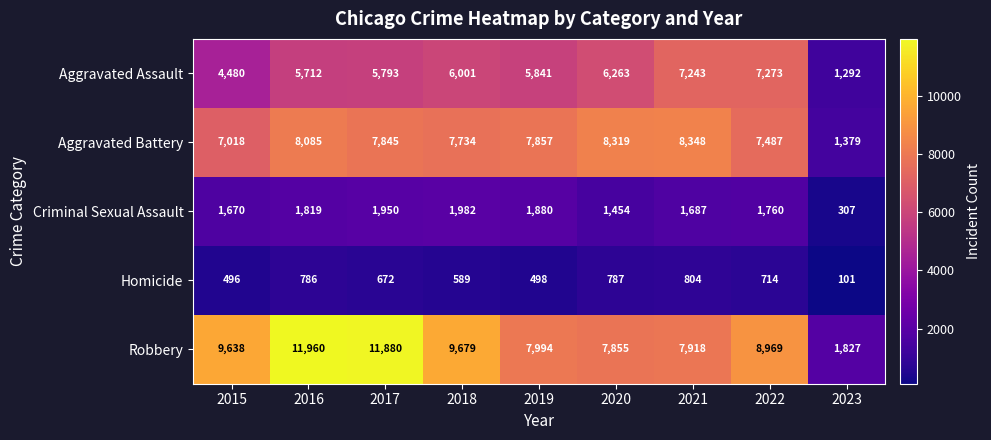

At how many categories does at least one series exceed 3402?

8